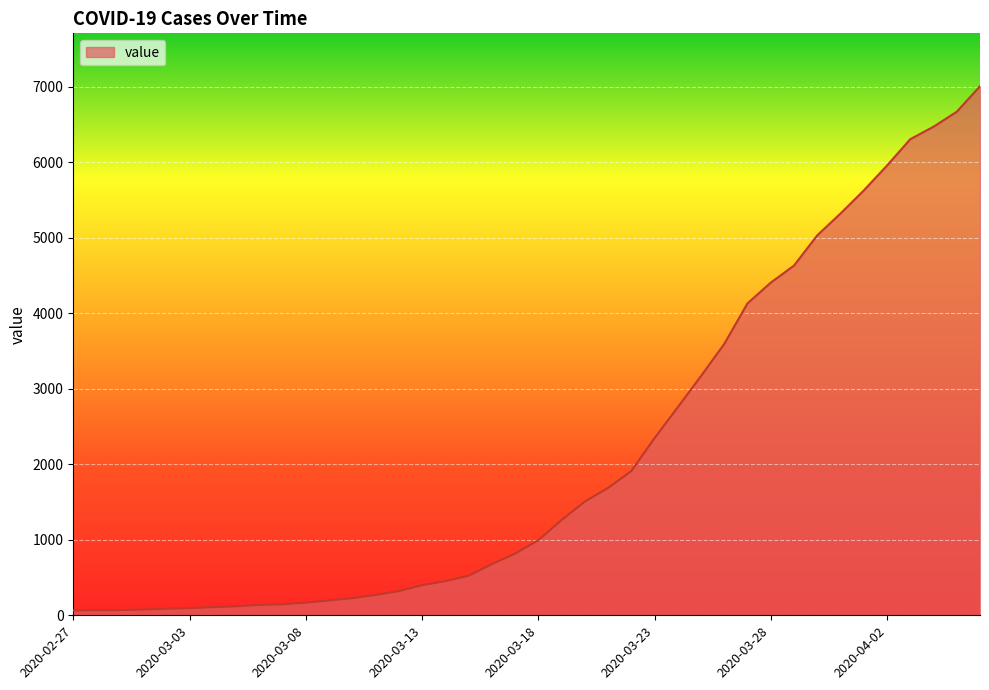

What is the maximum value shown in the chart?

7004